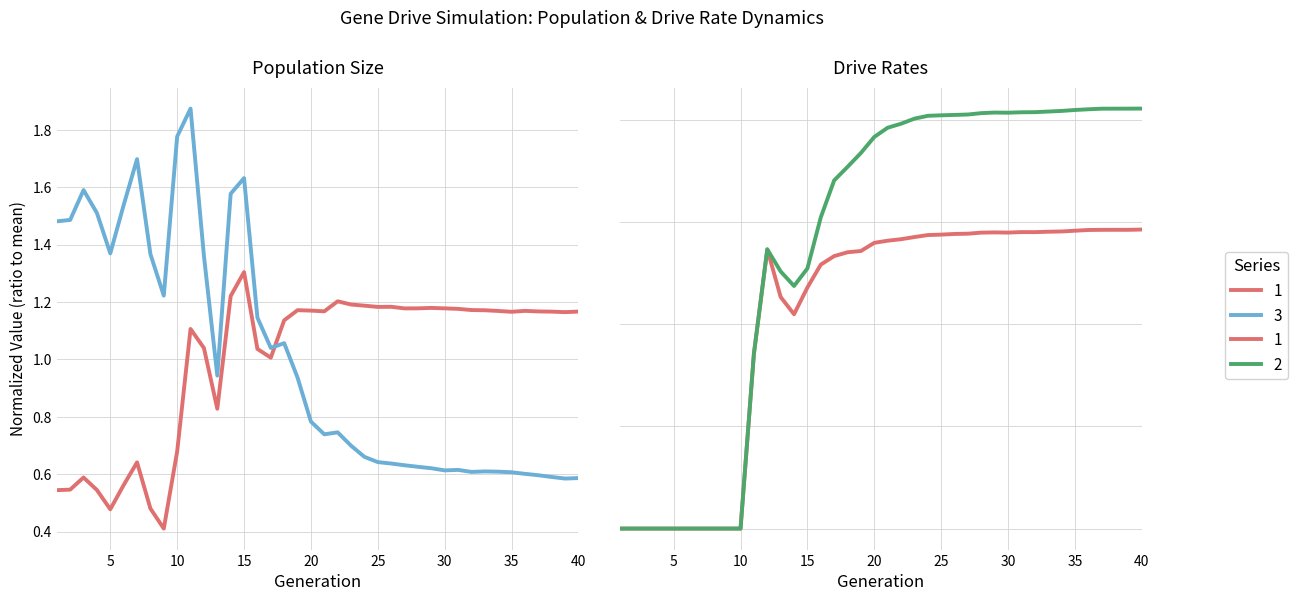

How many categories are shown in the chart?

40